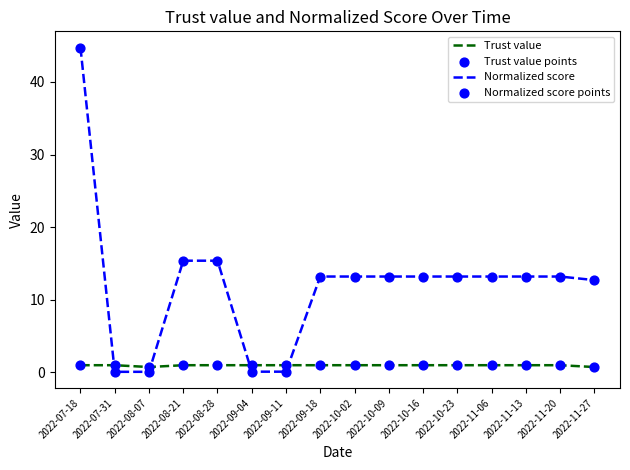

Which series has the largest range (max minus min)?

Normalized score